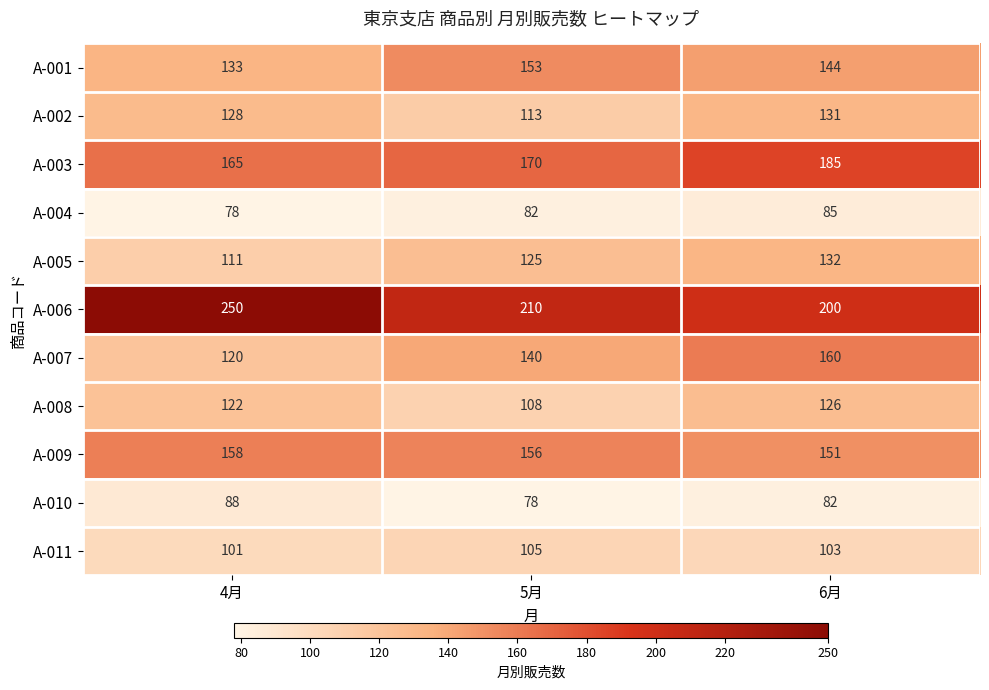

What is the difference between the A-001 values at 4月 and 5月?

20